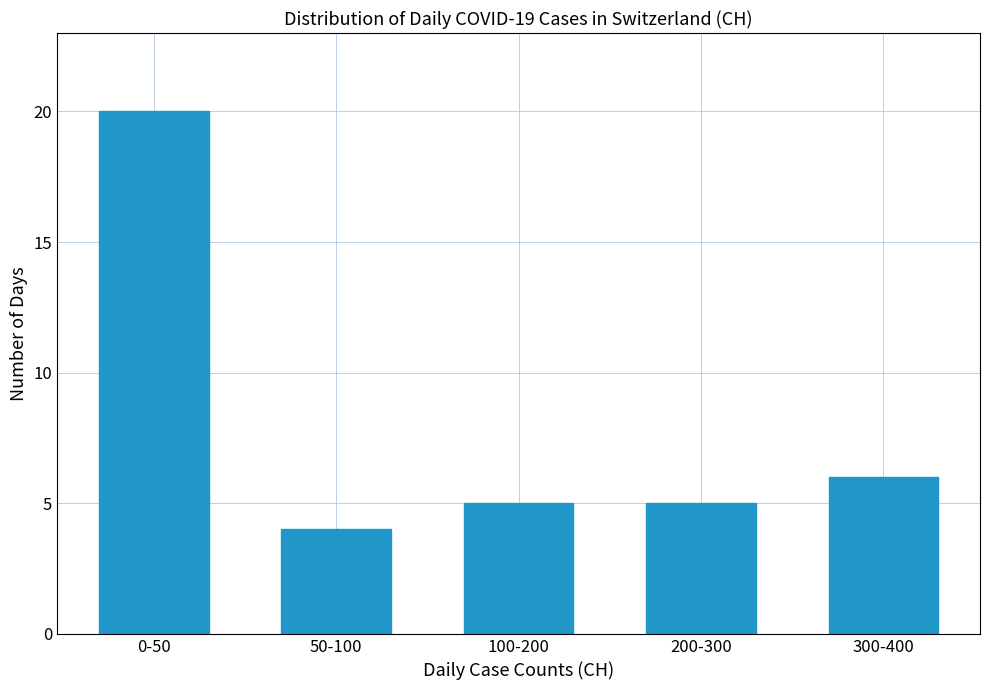

Reading left to right, transcribe all the data shown in this chart.

0-50=20	50-100=4	100-200=5	200-300=5	300-400=6